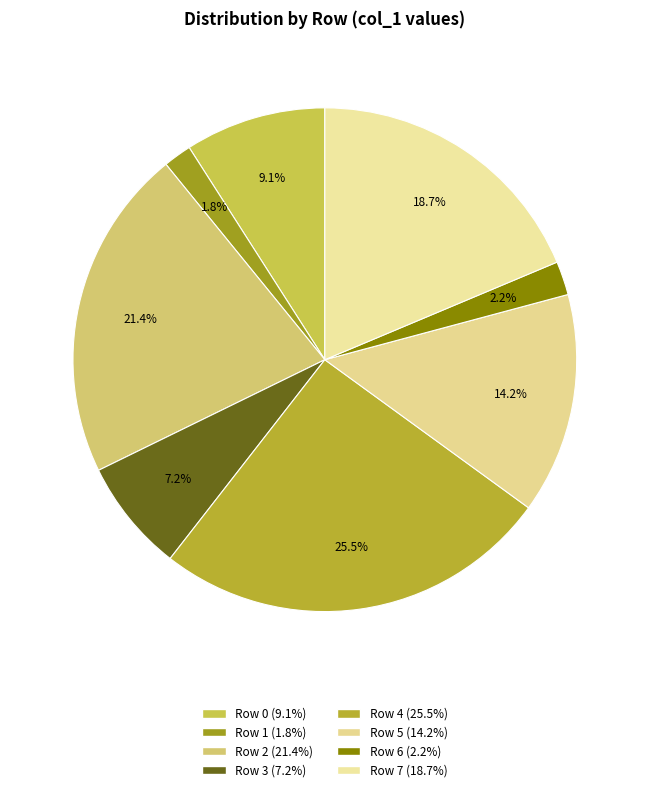

Rank the categories by value from highest to lowest.

Row 4, Row 2, Row 7, Row 5, Row 0, Row 3, Row 6, Row 1